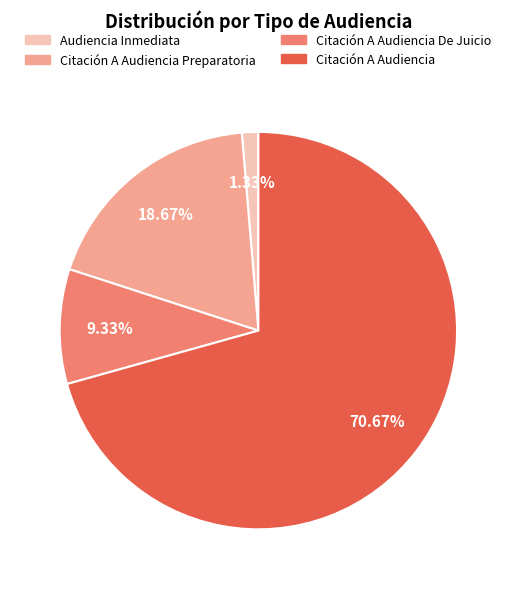

Is there a majority slice in this chart?

Yes